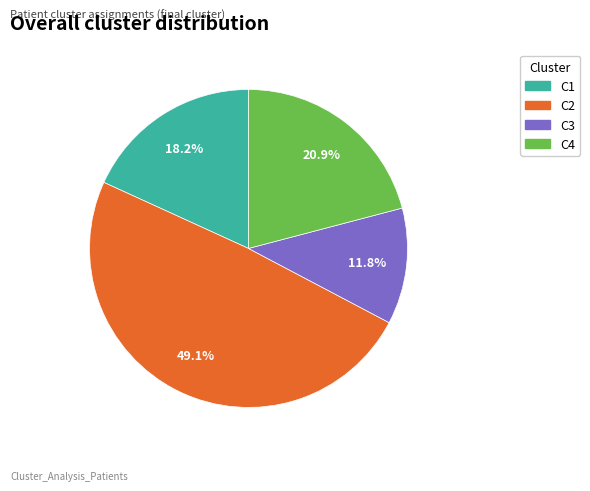

To the nearest percent, what portion does C3 represent?

12%